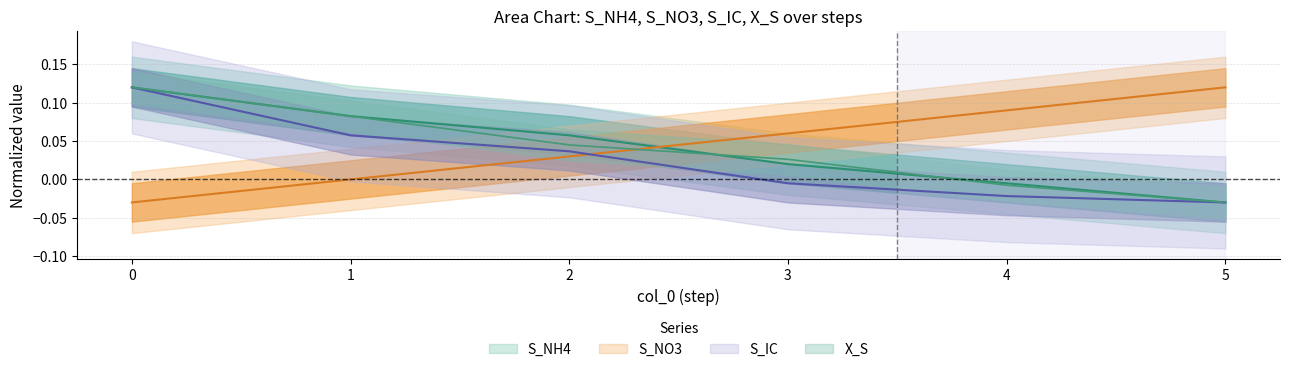

Which series has the widest spread of values?

S_NH4